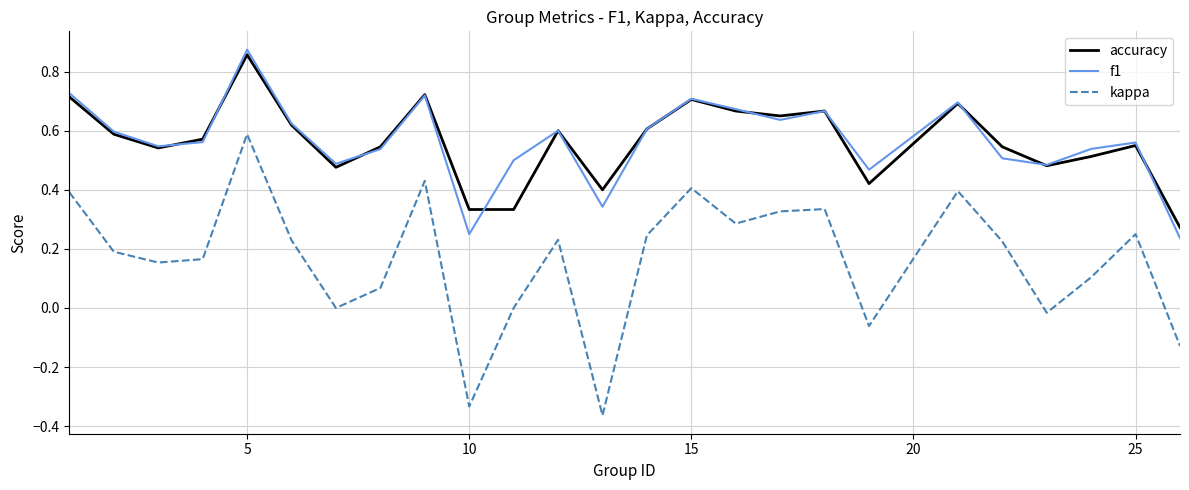

True or false: f1 and kappa cross at least once.

False